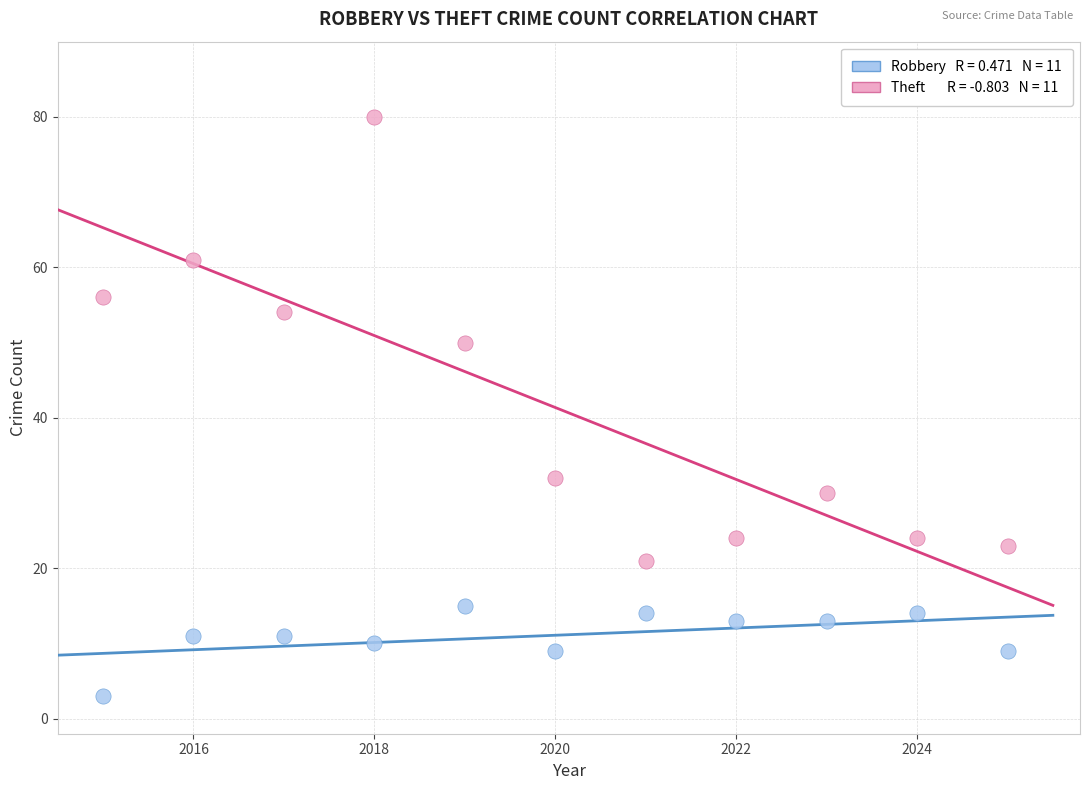

Across all data points, what is the range of X values (max minus min)?

10